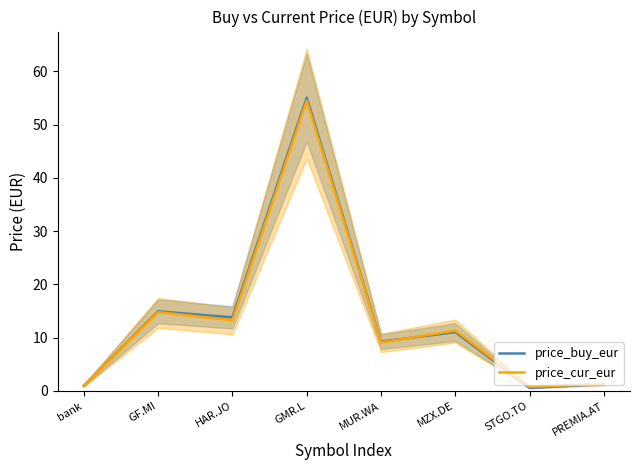

What is the lowest value of the price_buy_eur series?

0.6